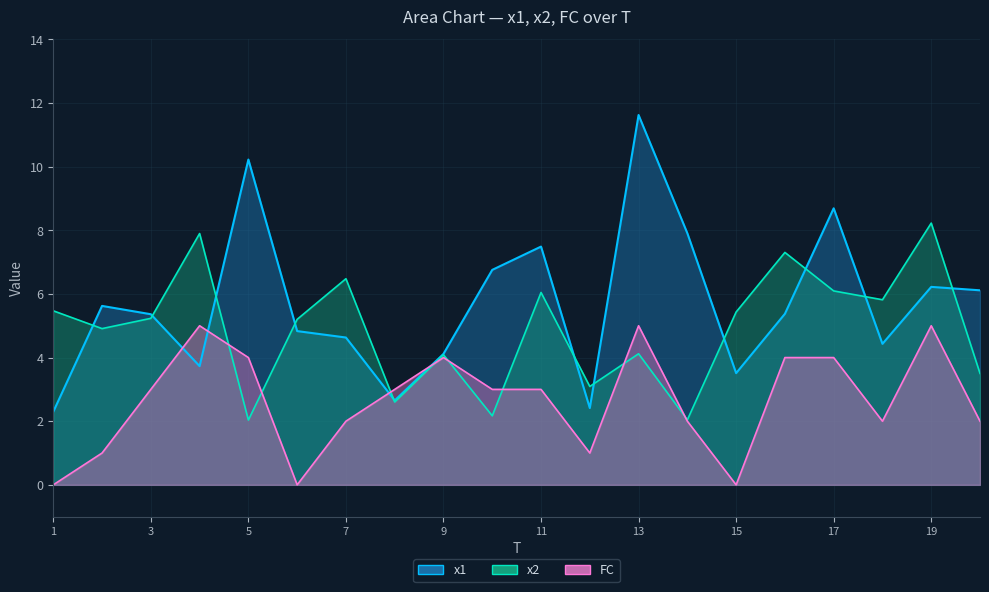

Count the number of categories in the chart.

20